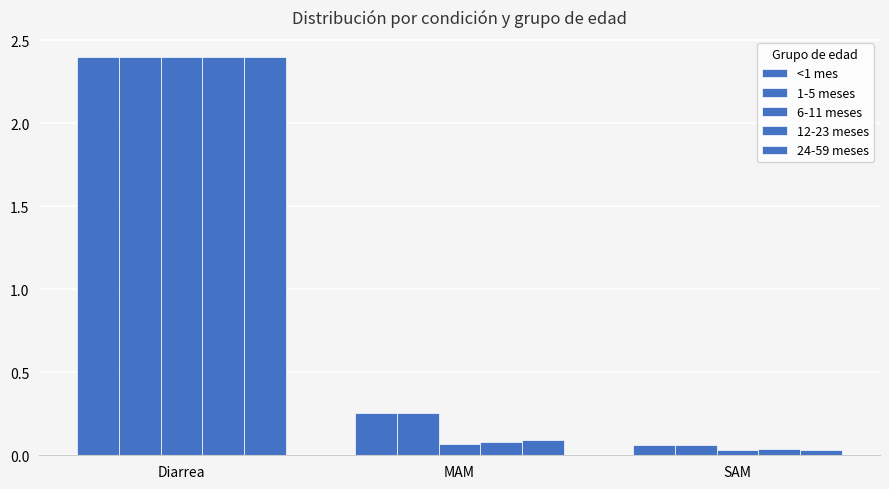

Reading right to left, list all the values displayed in this chart.

<1 mes: SAM=0.1	MAM=0.3	Diarrea=2.4
1-5 meses: SAM=0.1	MAM=0.3	Diarrea=2.4
6-11 meses: SAM=0.0	MAM=0.1	Diarrea=2.4
12-23 meses: SAM=0.0	MAM=0.1	Diarrea=2.4
24-59 meses: SAM=0.0	MAM=0.1	Diarrea=2.4